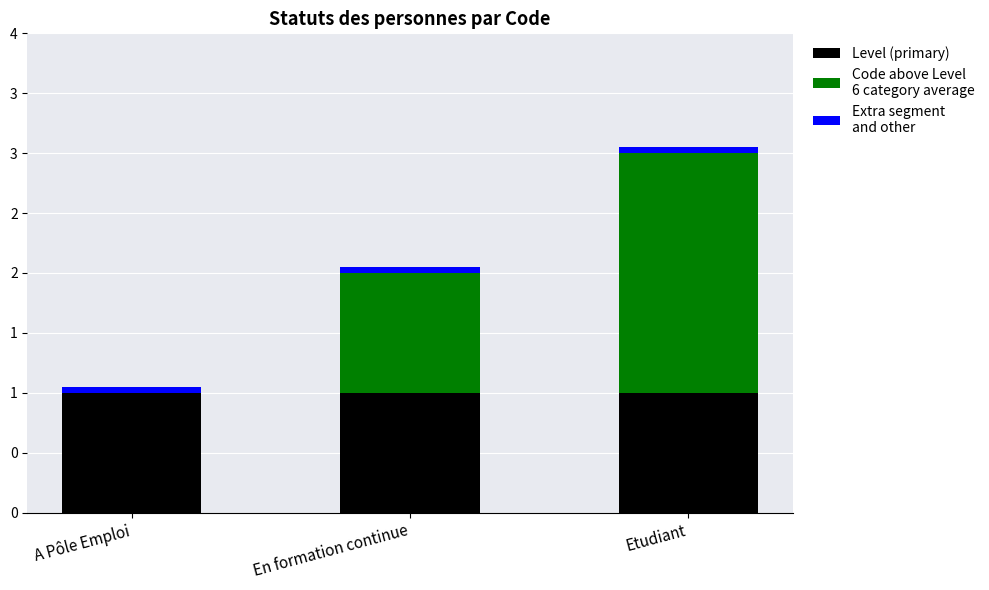

How many series are shown in this chart?

3